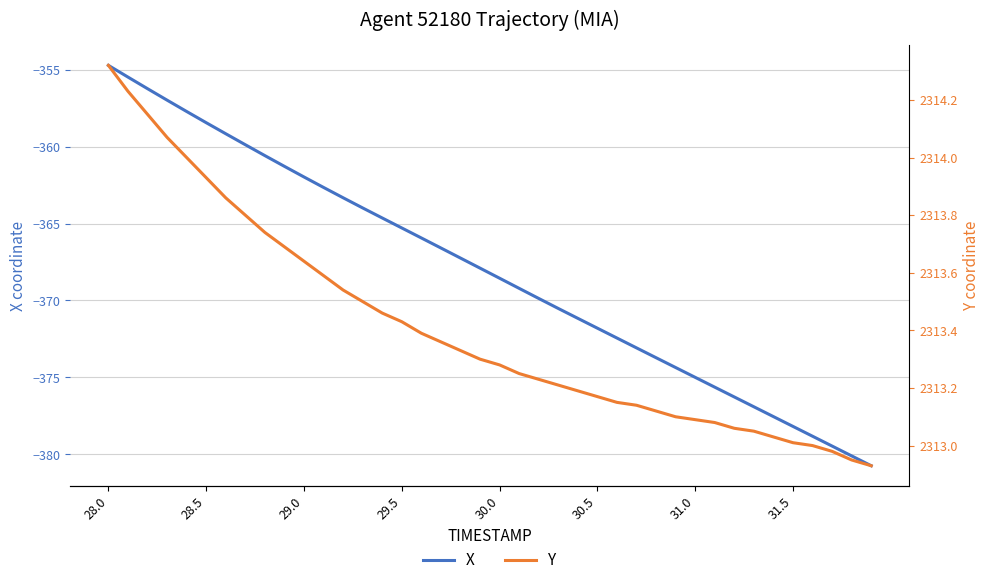

What is the minimum value for X?

-380.7